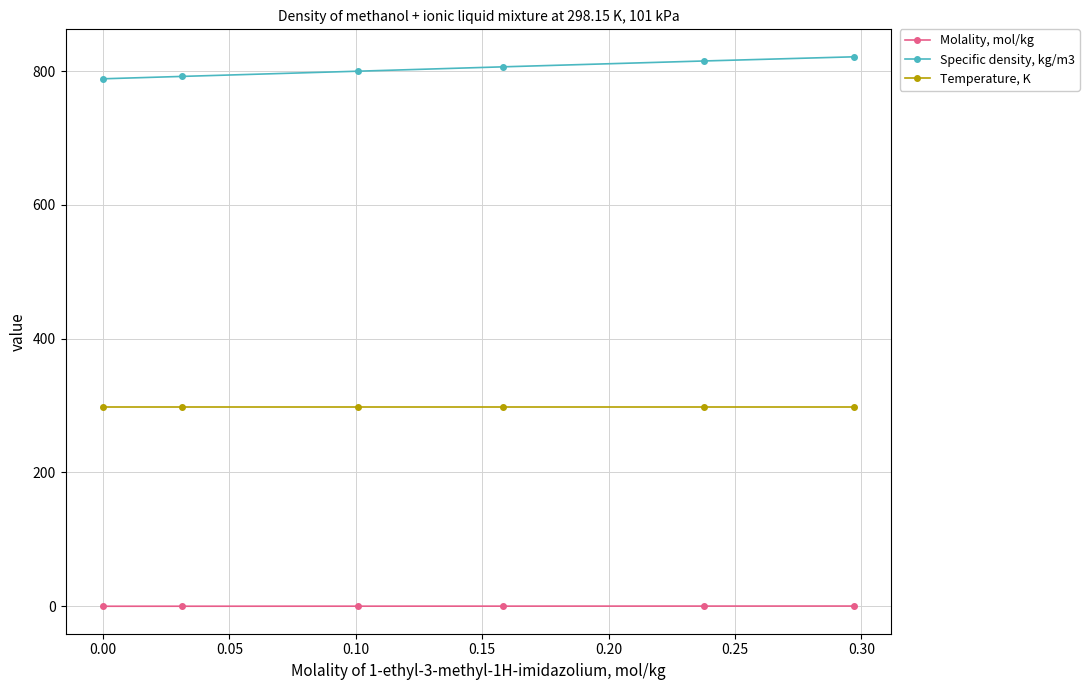

What is the greatest value displayed?

821.5